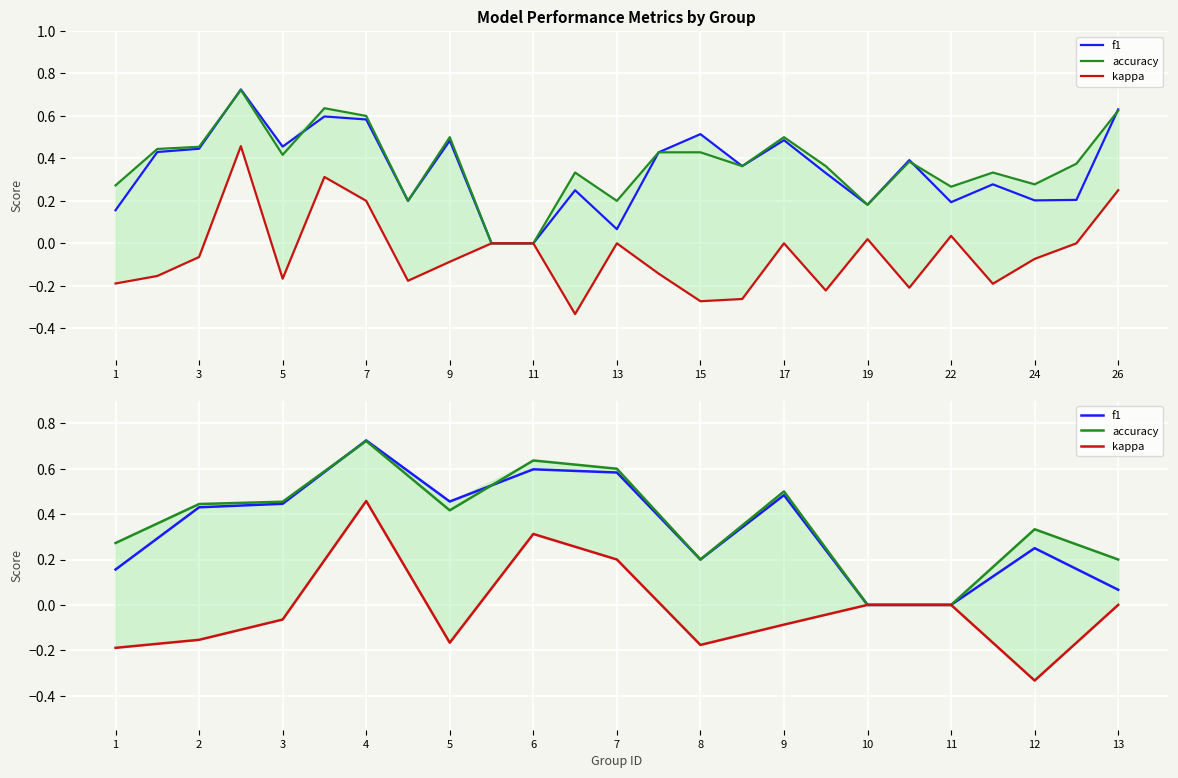

Which series has the widest spread of values?

kappa